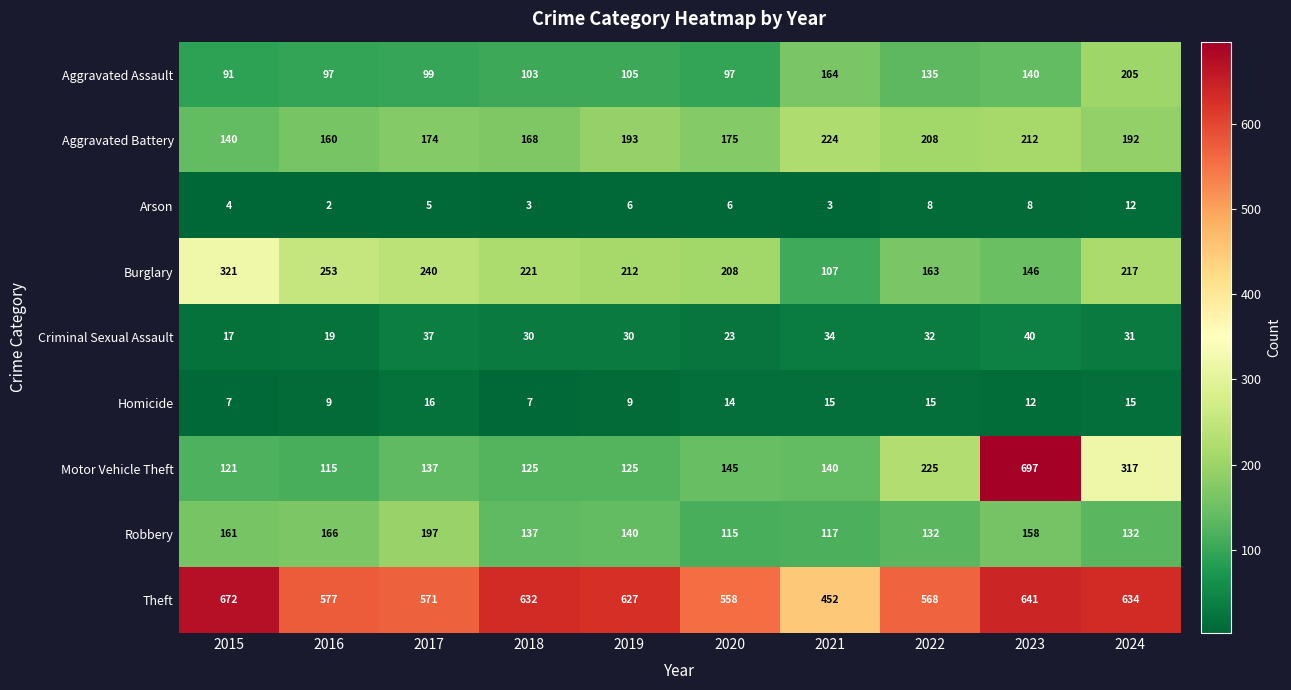

True or false: Motor Vehicle Theft has a value of 115 at 2016.

True